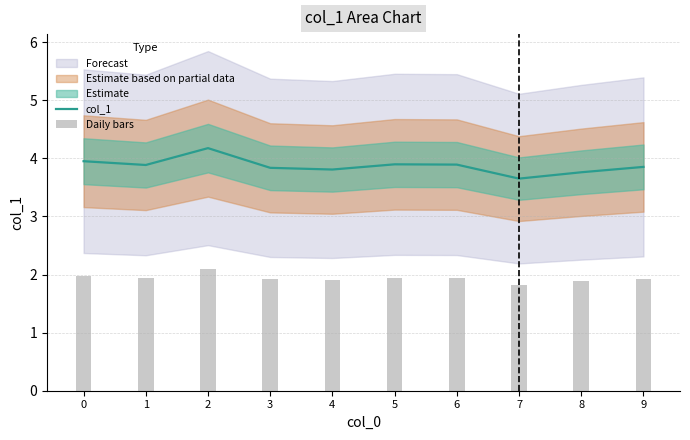

Reading left to right, what are all the values shown in this chart?

col_1: 4.0	3.9	4.2	3.8	3.8	3.9	3.9	3.7	3.8	3.9
Daily bars: 2.0	1.9	2.1	1.9	1.9	1.9	1.9	1.8	1.9	1.9